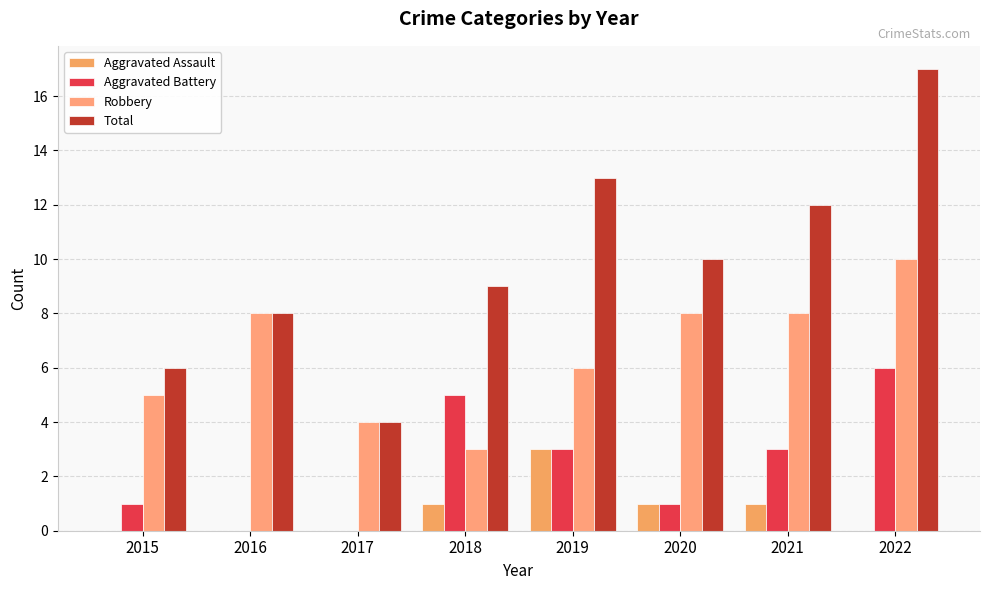

Is it true that Aggravated Battery equals 6 at 2022?

True